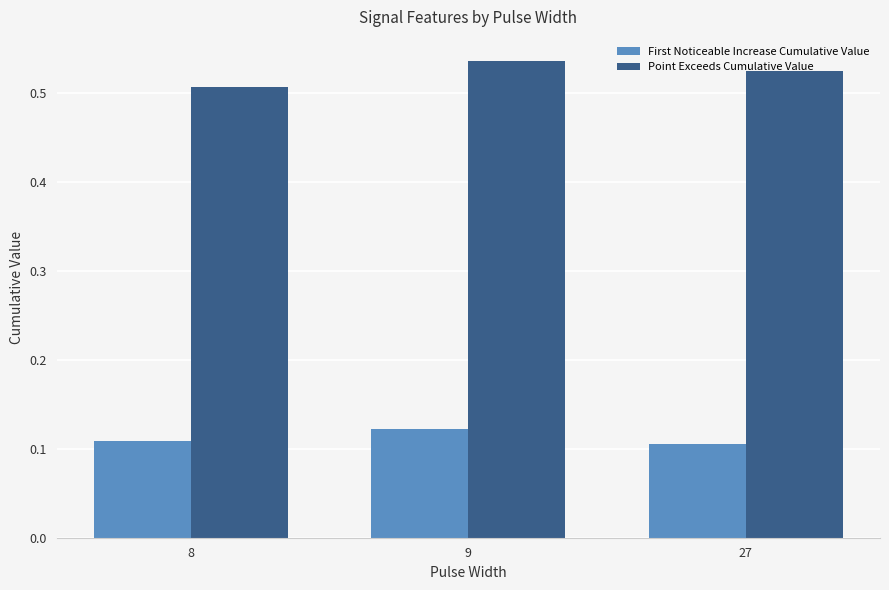

Which category has the highest value in the Point Exceeds Cumulative Value series?

9